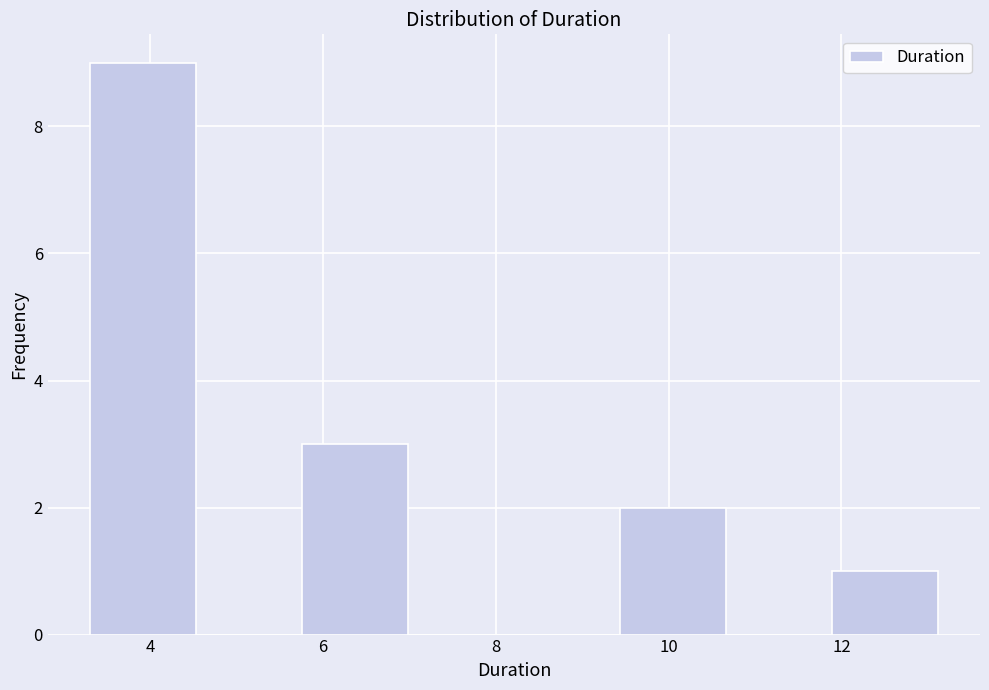

Reading left to right, transcribe this chart: for each bar, give the range it covers on the x-axis and its height. Neither the bar edges nor the heights are printed on the chart, so give them approximately, as read against the axes.

3.4 to 4.6: 9
4.6 to 5.8: 0
5.8 to 7.0: 3
7.0 to 8.2: 0
8.2 to 9.4: 0
9.4 to 10.6: 2
10.6 to 11.8: 0
11.8 to 13.2: 1